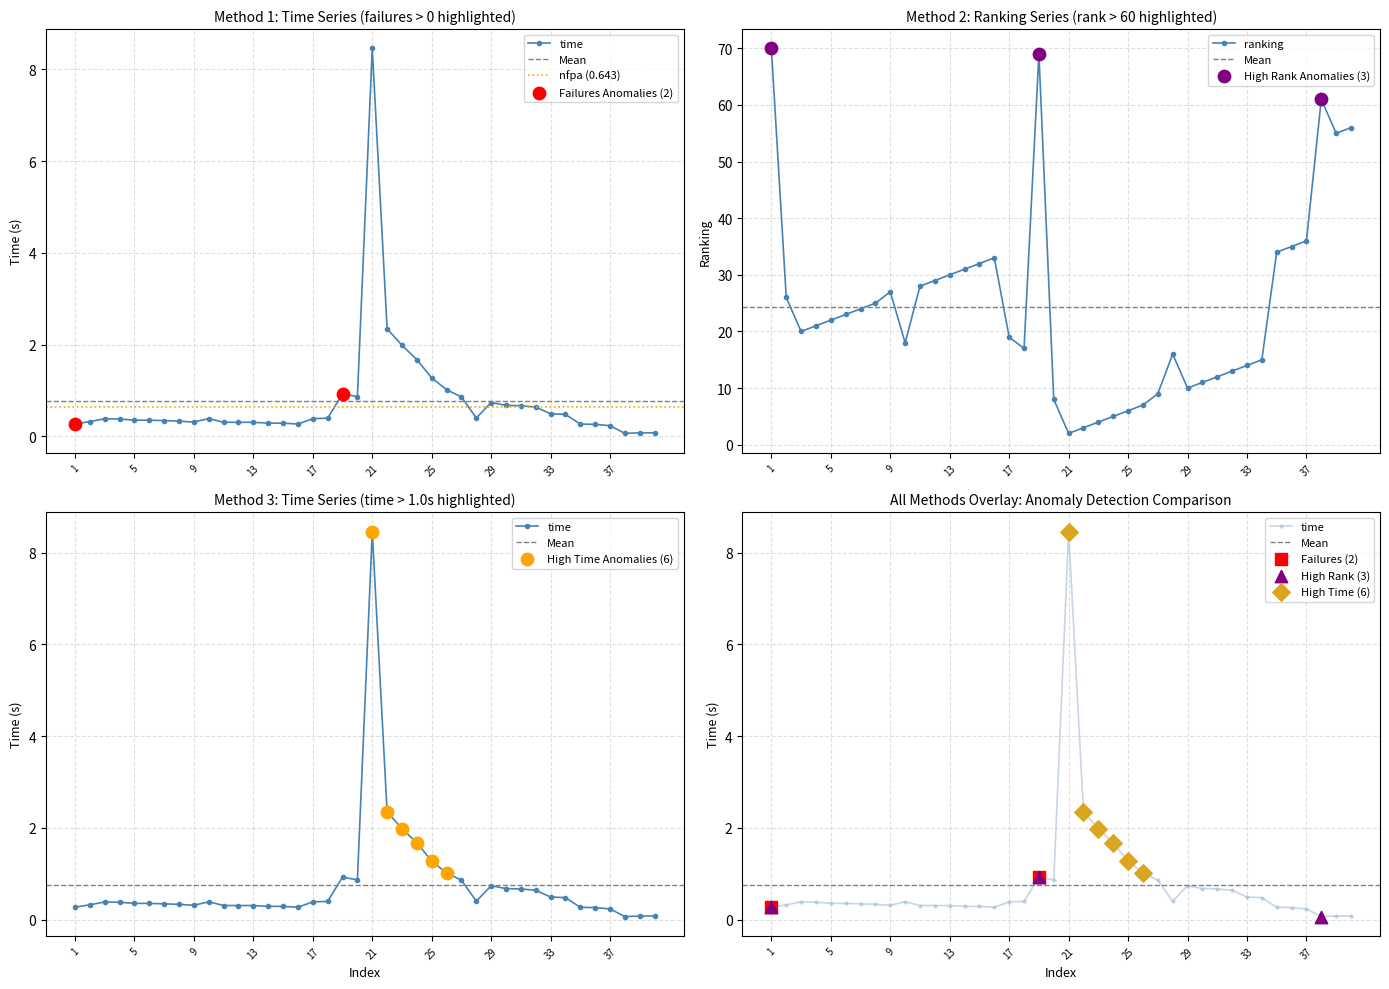

Which series has the largest total across all categories?

ranking